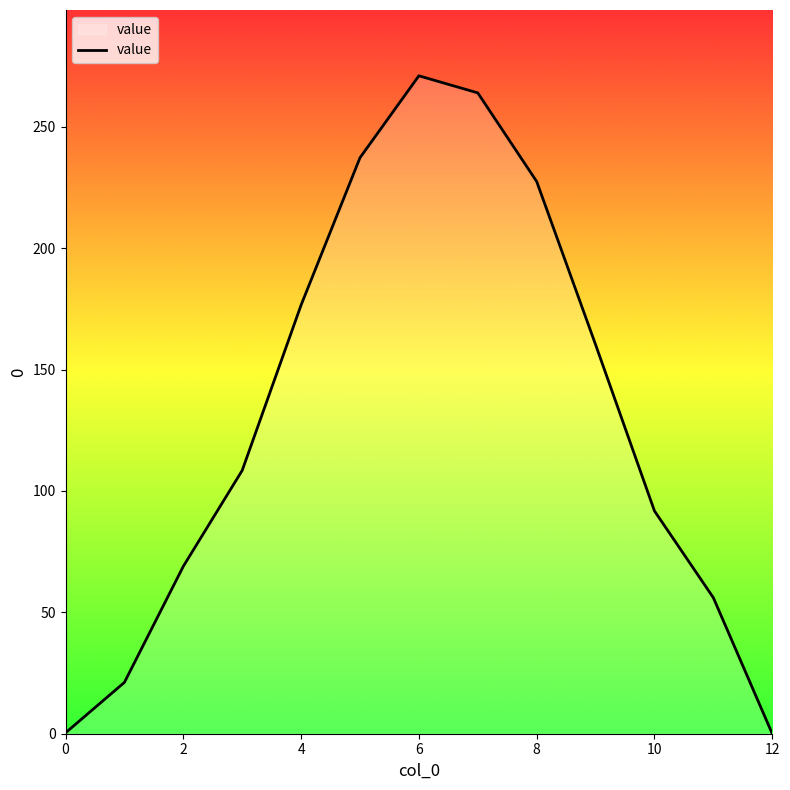

What is the difference between the maximum and minimum values?

271.0